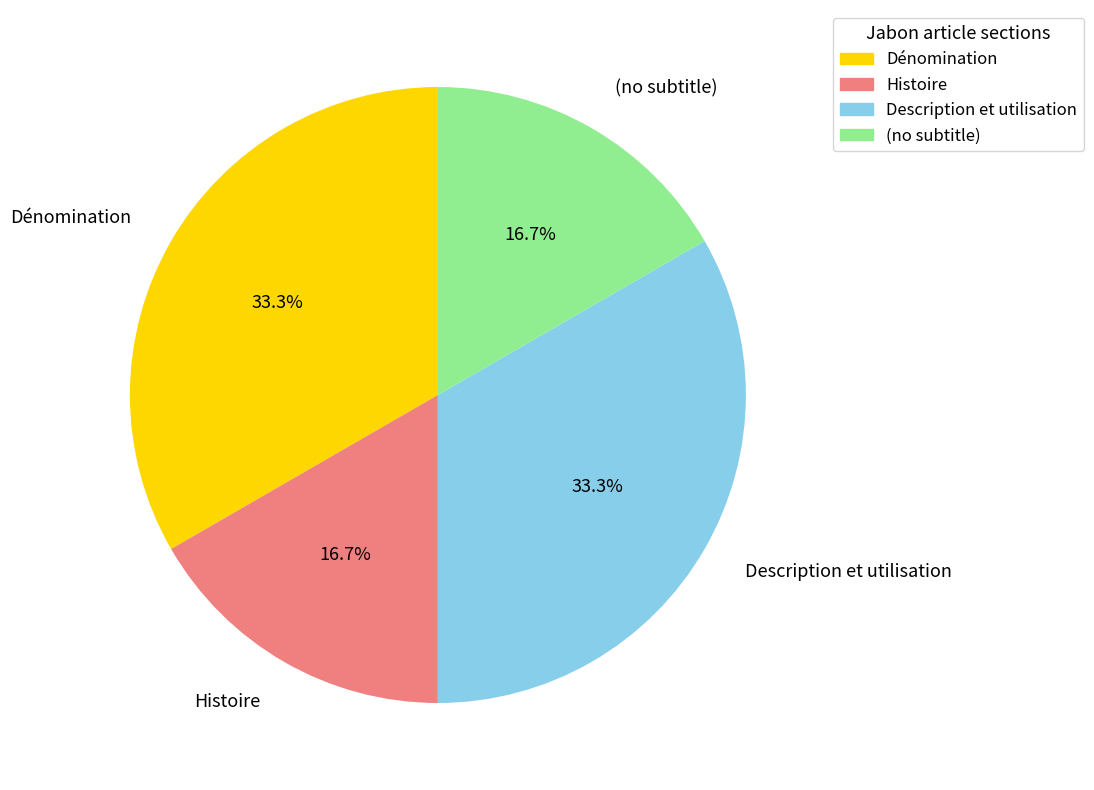

How many segments does this pie chart have?

4